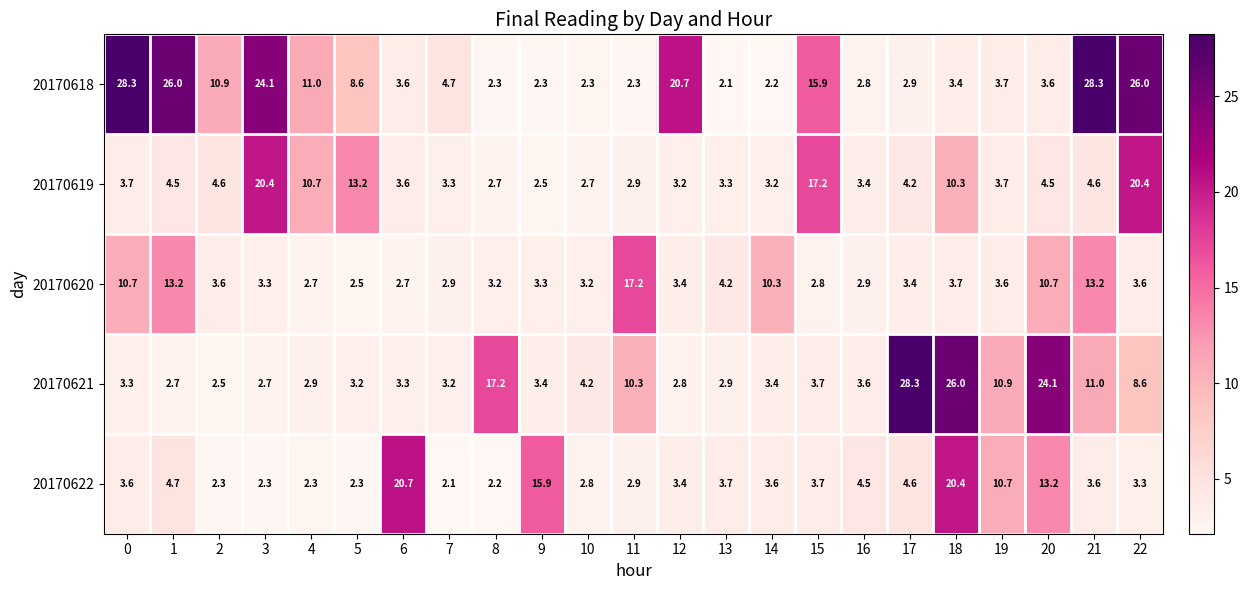

The 20170618 series shows 2.3 at 8. True or false?

True